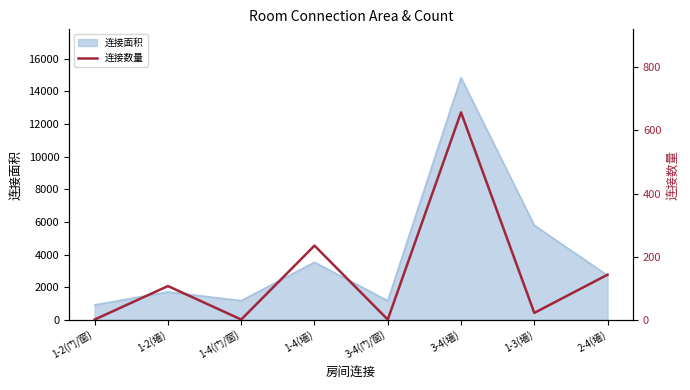

What position from the left is 3-4(墙)?

6